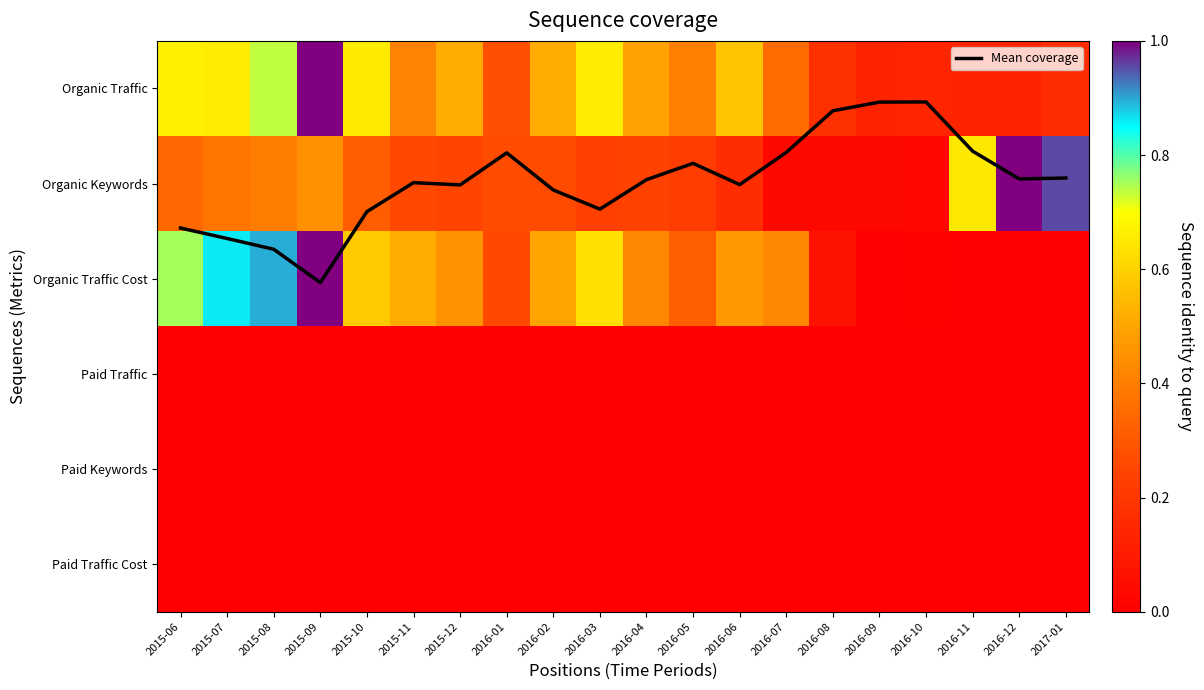

Is it true that Organic Traffic equals 0.1 at 2016-09?

False